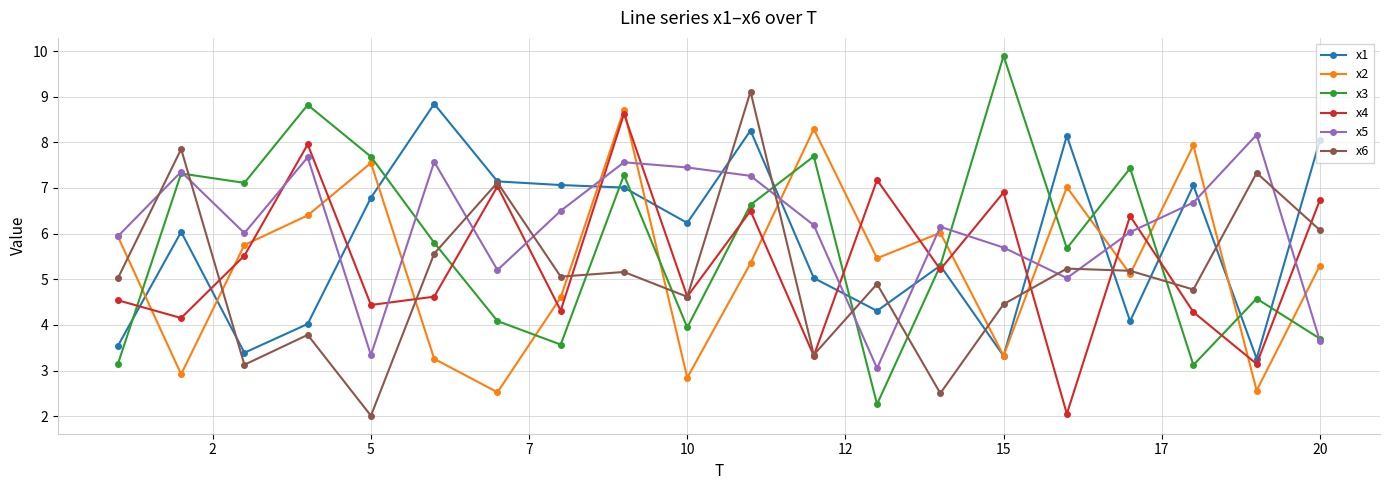

What is the smallest value displayed?

2.0